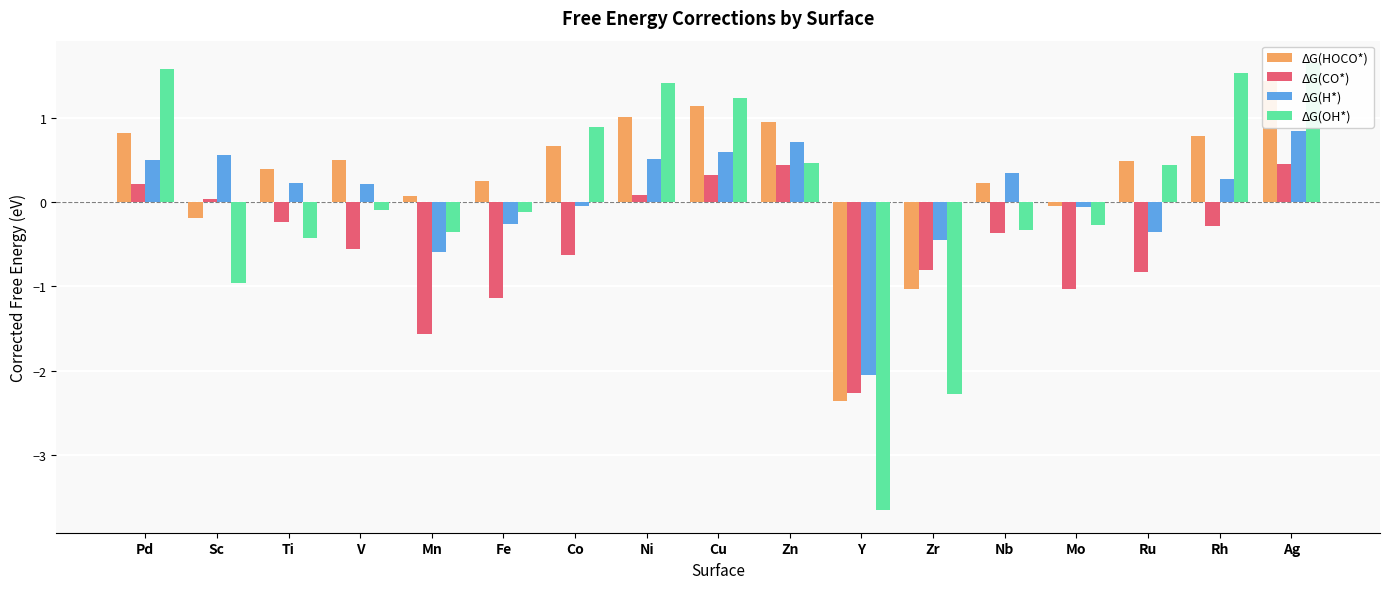

How many values in the ΔG(CO*) series exceed 0?

6